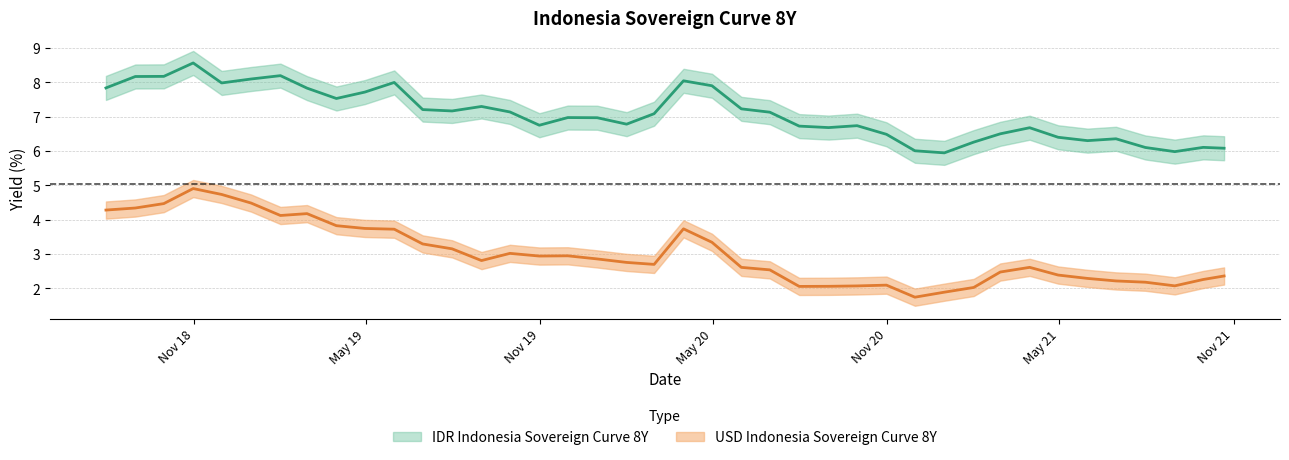

Which series has the widest spread of values?

USD Indonesia Sovereign Curve 8Y